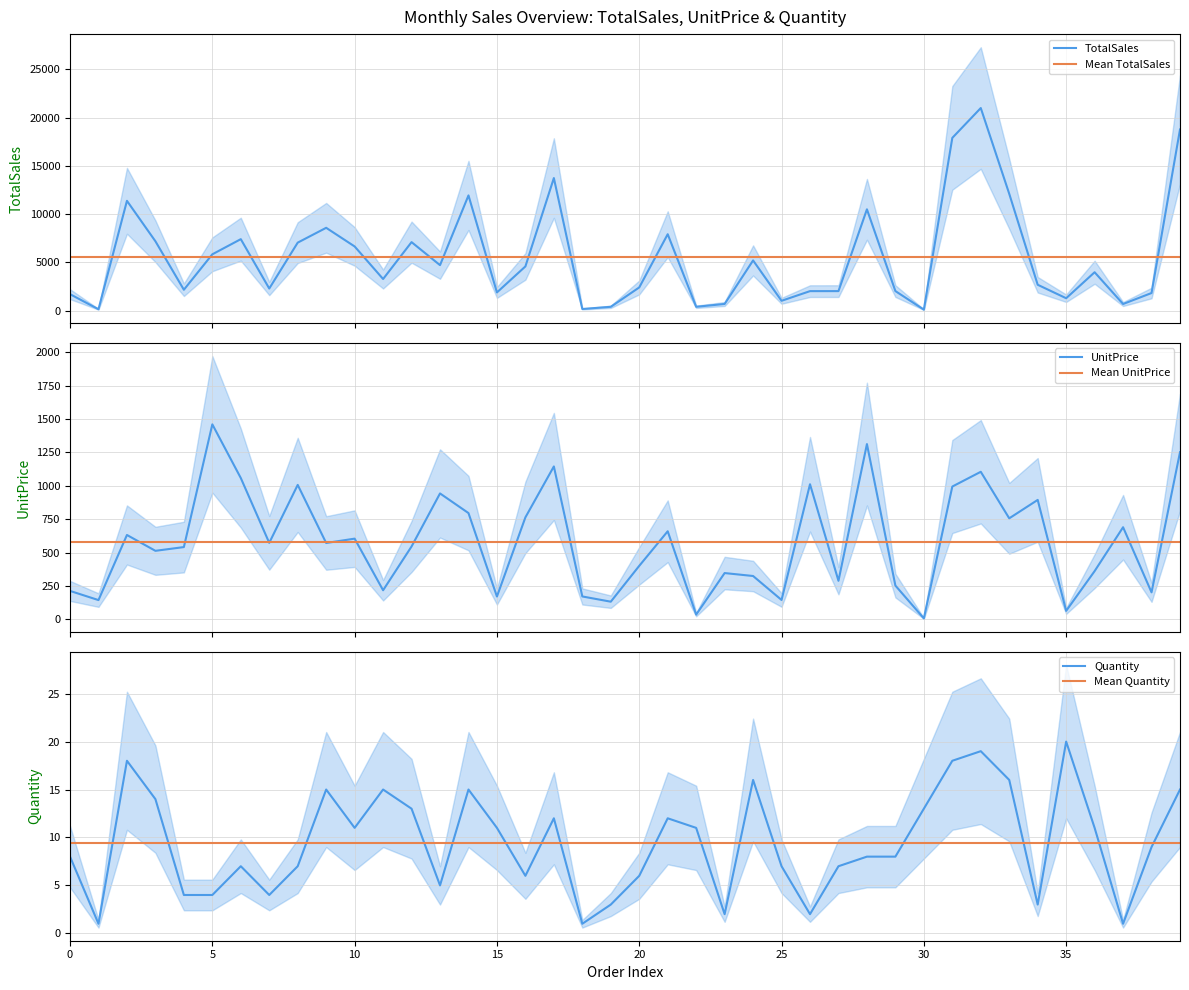

What is the value of the TotalSales point at the 11th from the left?

6652.1